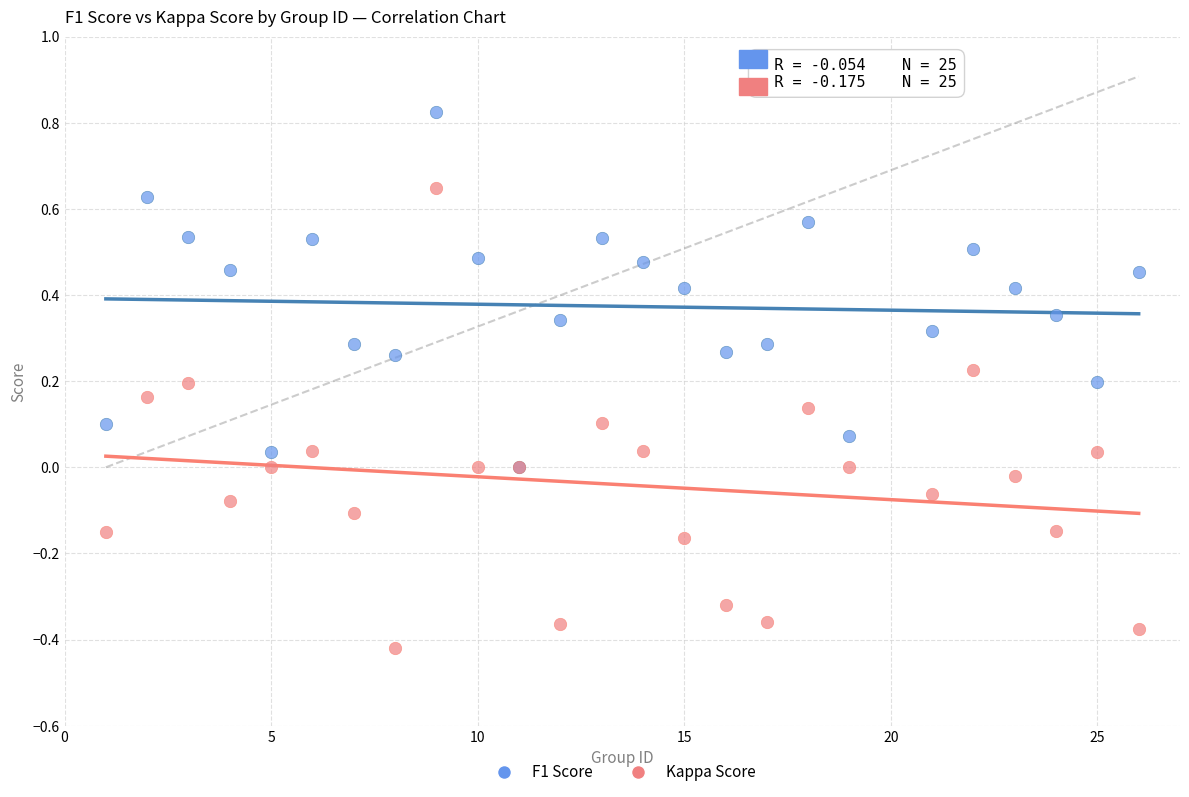

Which series has the widest spread of Y values?

Kappa Score